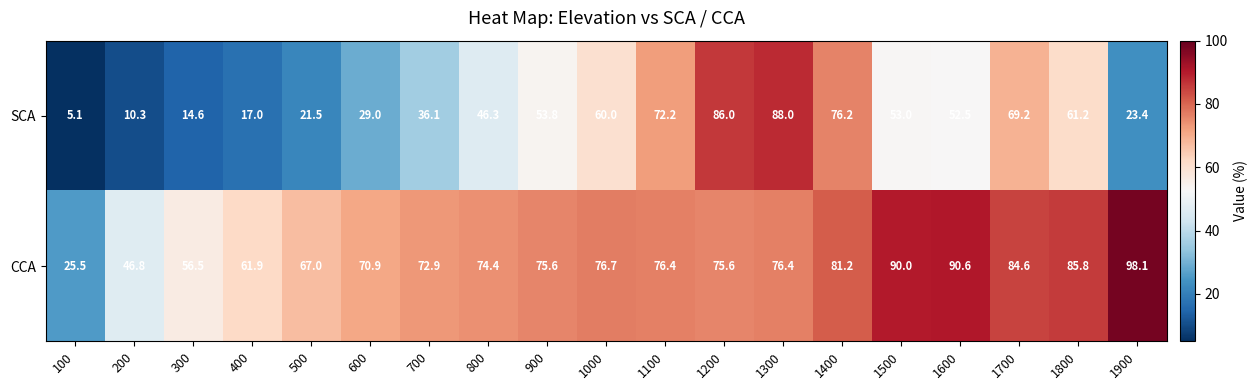

At which label is SCA closest to 46?

800